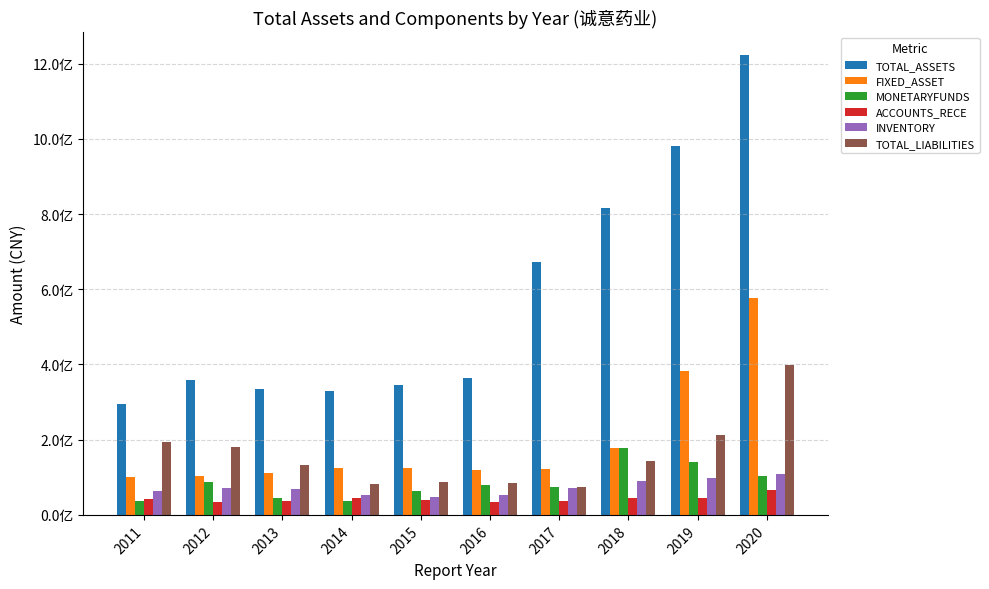

What are all the series names shown in the legend?

TOTAL_ASSETS, FIXED_ASSET, MONETARYFUNDS, ACCOUNTS_RECE, INVENTORY, TOTAL_LIABILITIES